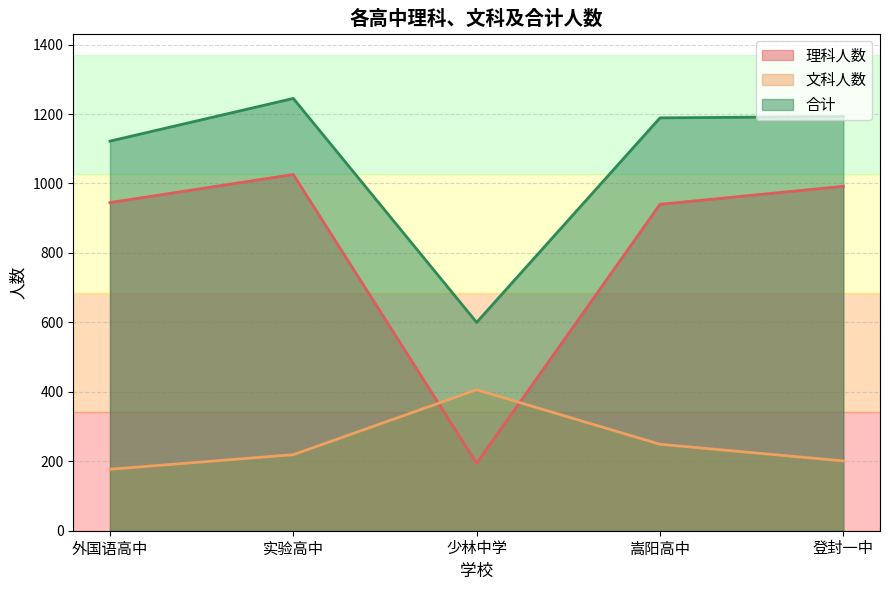

What is the label of the 2nd point from the right?

嵩阳高中